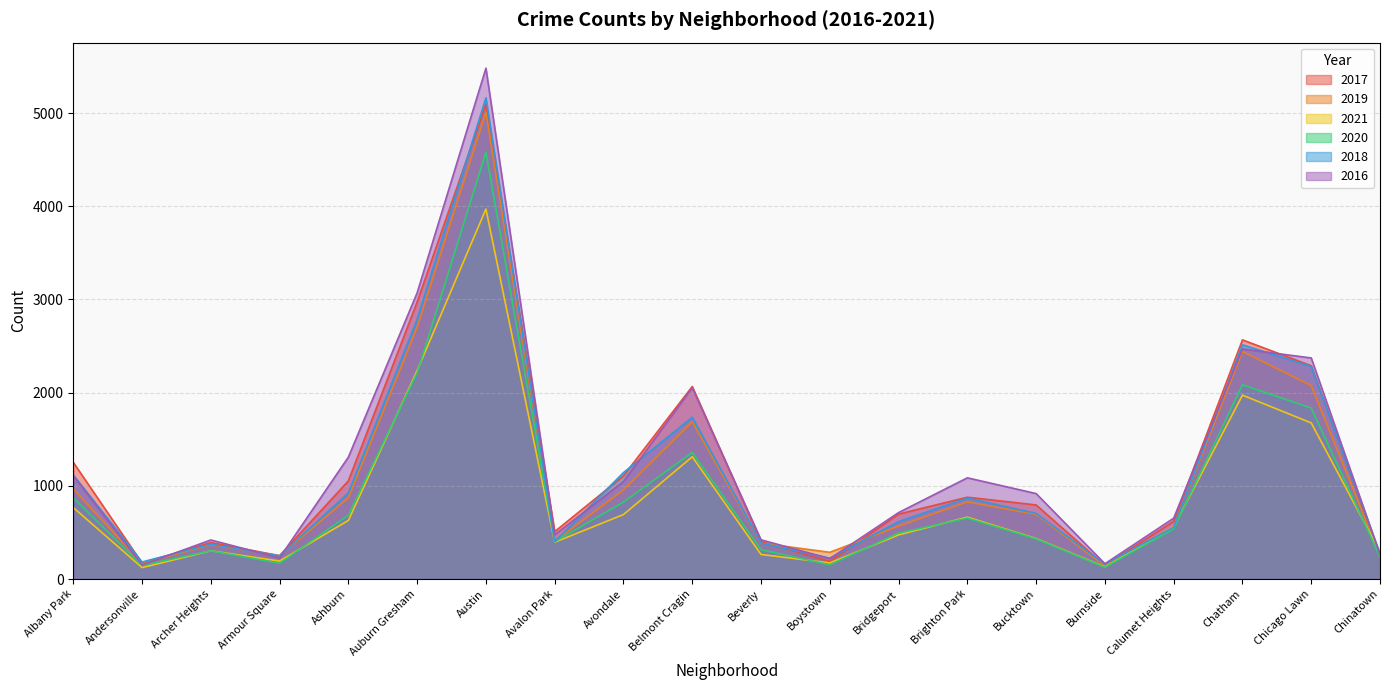

Which series has the largest total across all categories?

2016